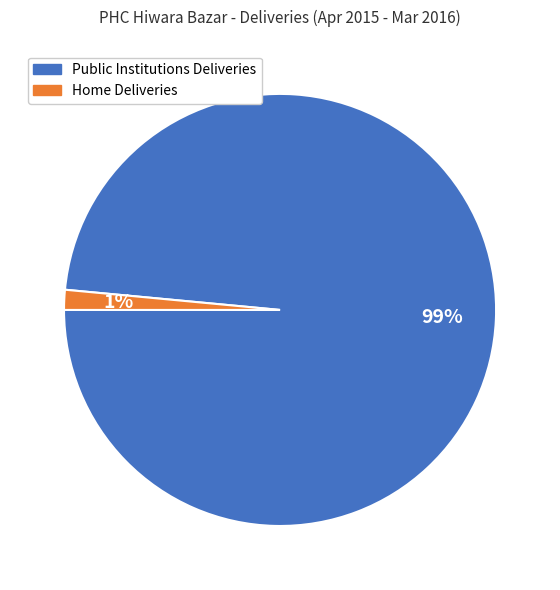

To the nearest percent, what is the average slice percentage?

50%